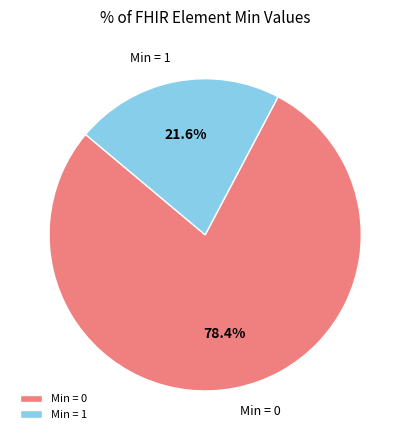

Rank the categories by value from lowest to highest.

Min = 1, Min = 0